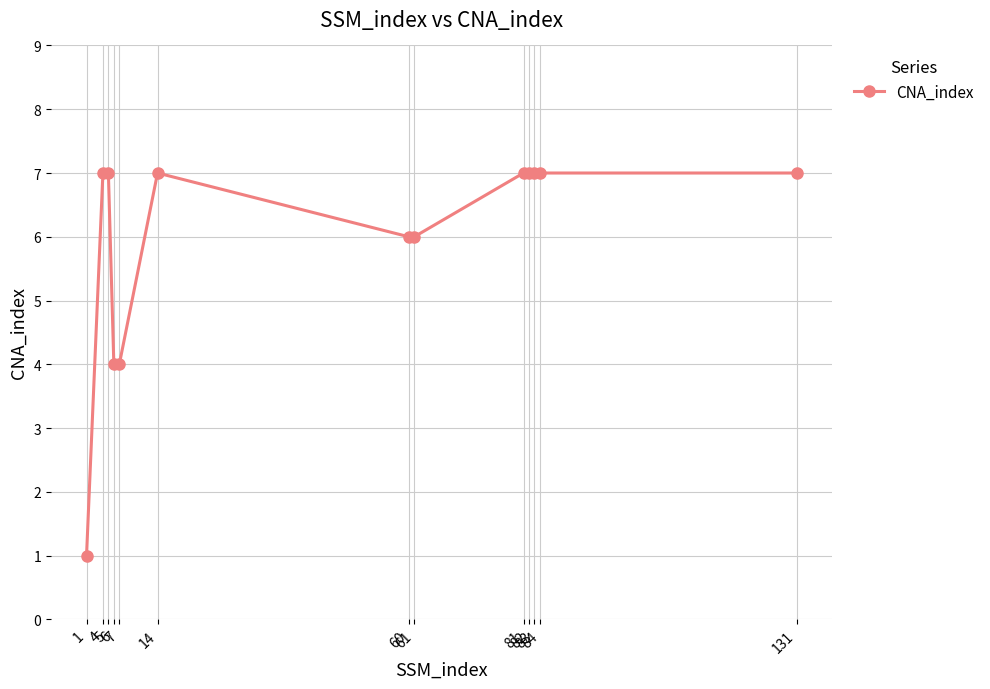

How many data points are less than 7?

5